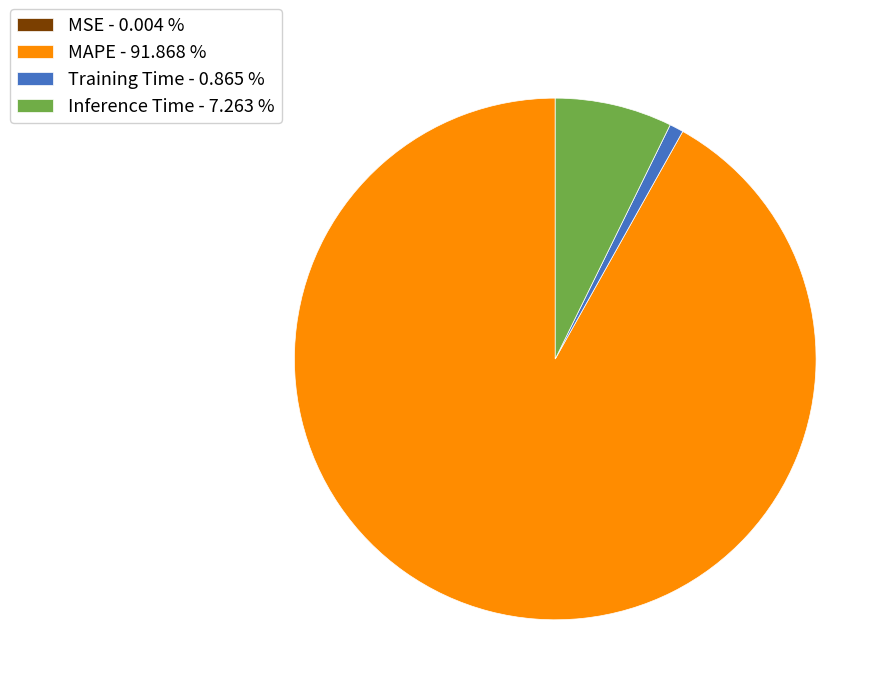

Does MAPE - 91.868 % represent more than half of the total?

Yes